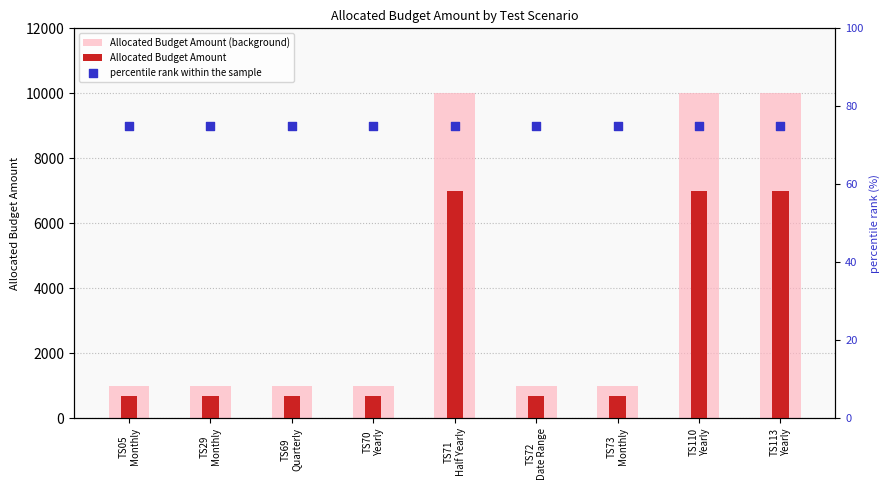

Which series has the largest total across all categories?

Allocated Budget Amount (background)